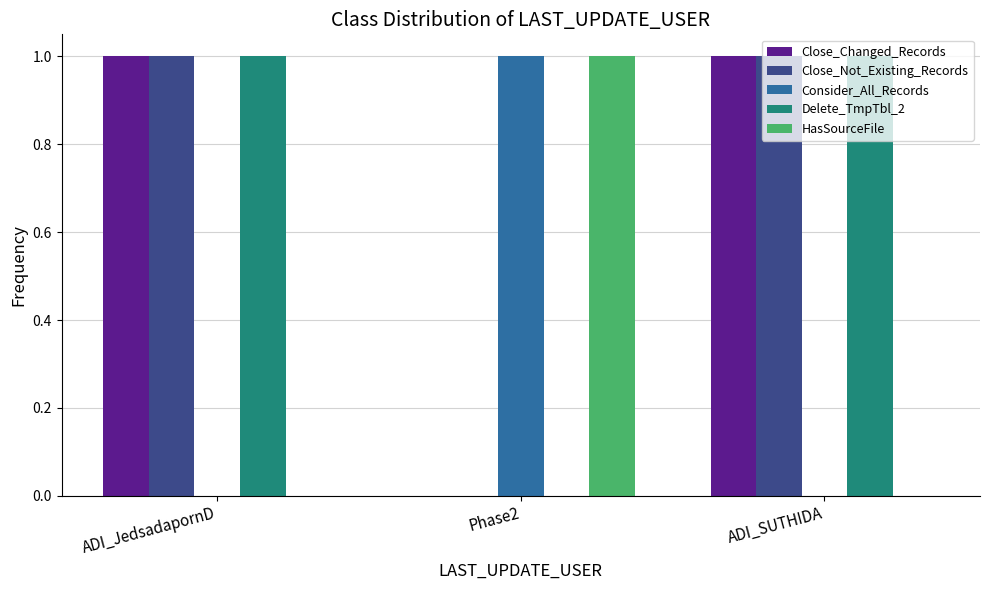

The Close_Changed_Records series shows 1 at ADI_JedsadapornD. True or false?

True